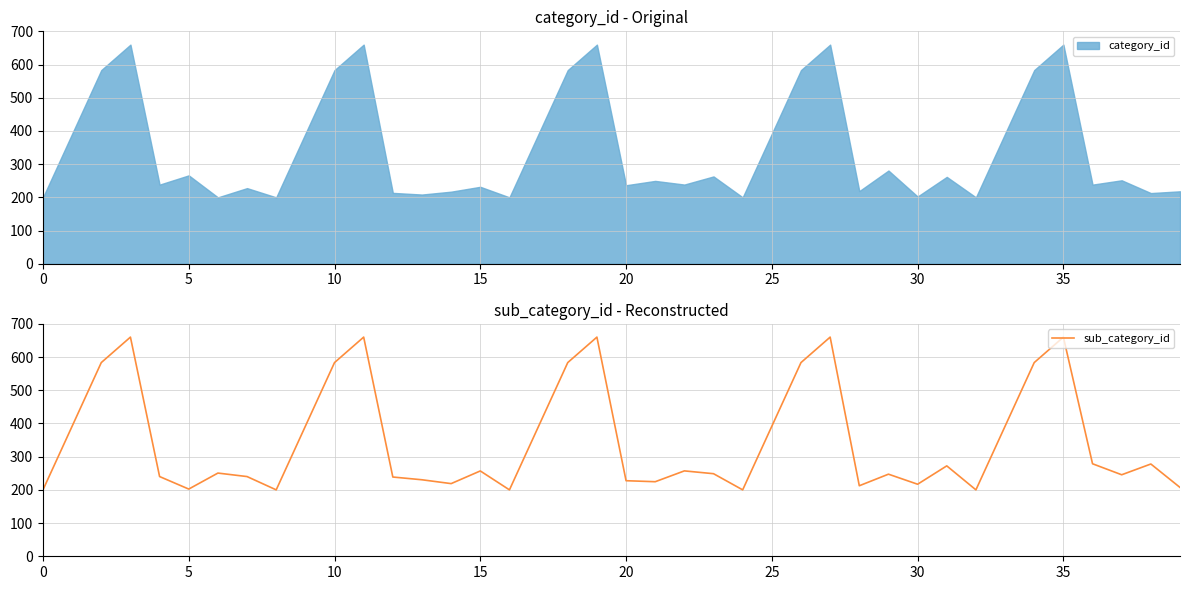

Is it true that the value at 9 is 391.7?

True